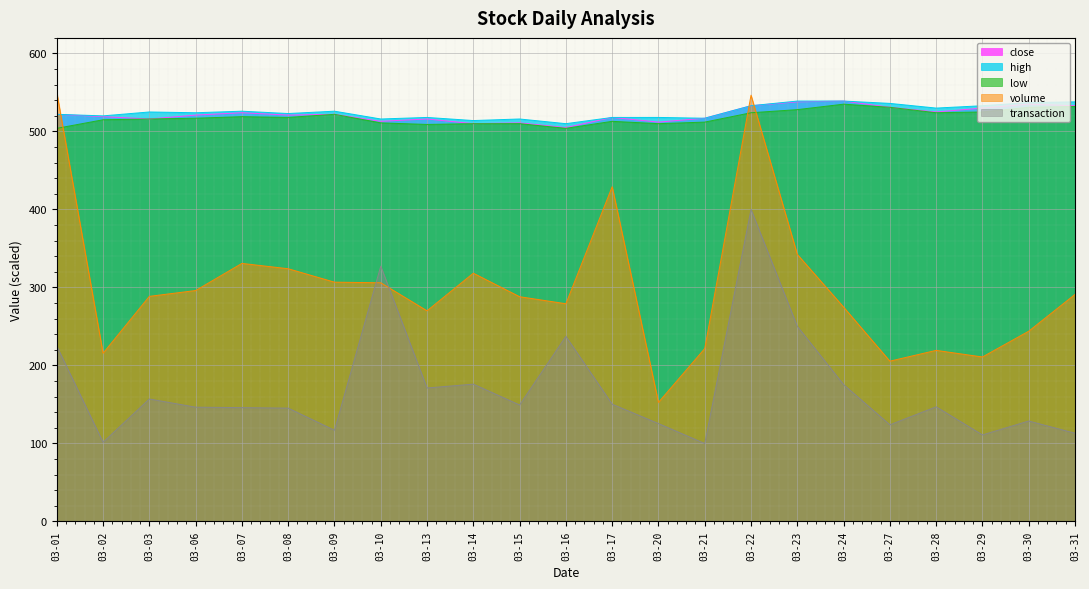

What is the maximum value shown in the chart?

550.0